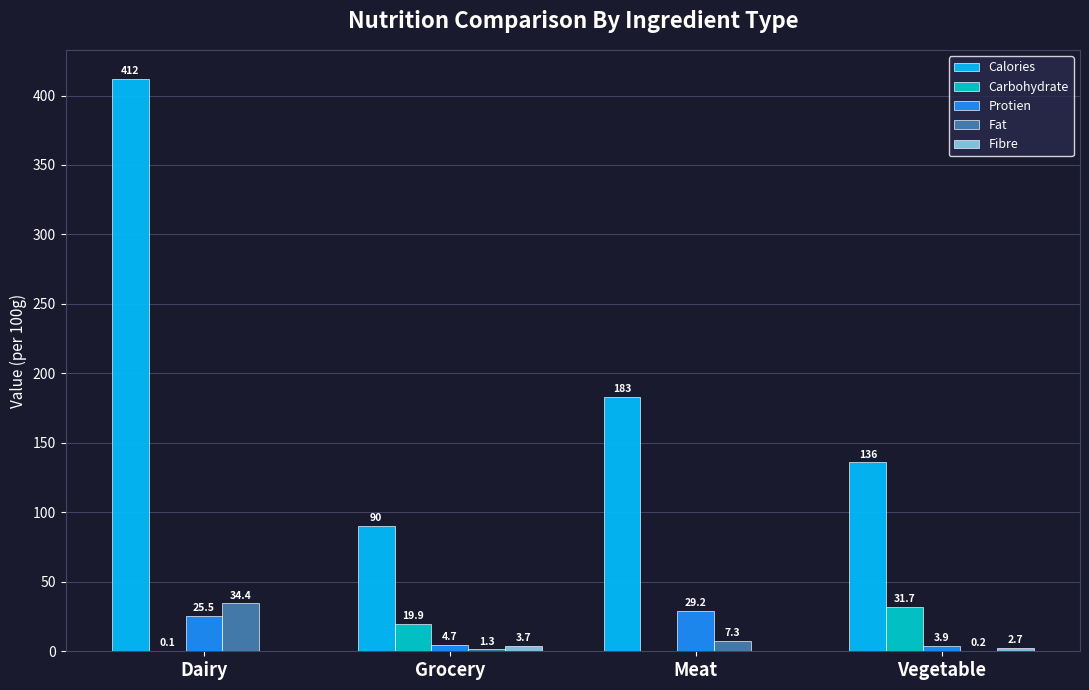

Which series has the largest total across all categories?

Calories